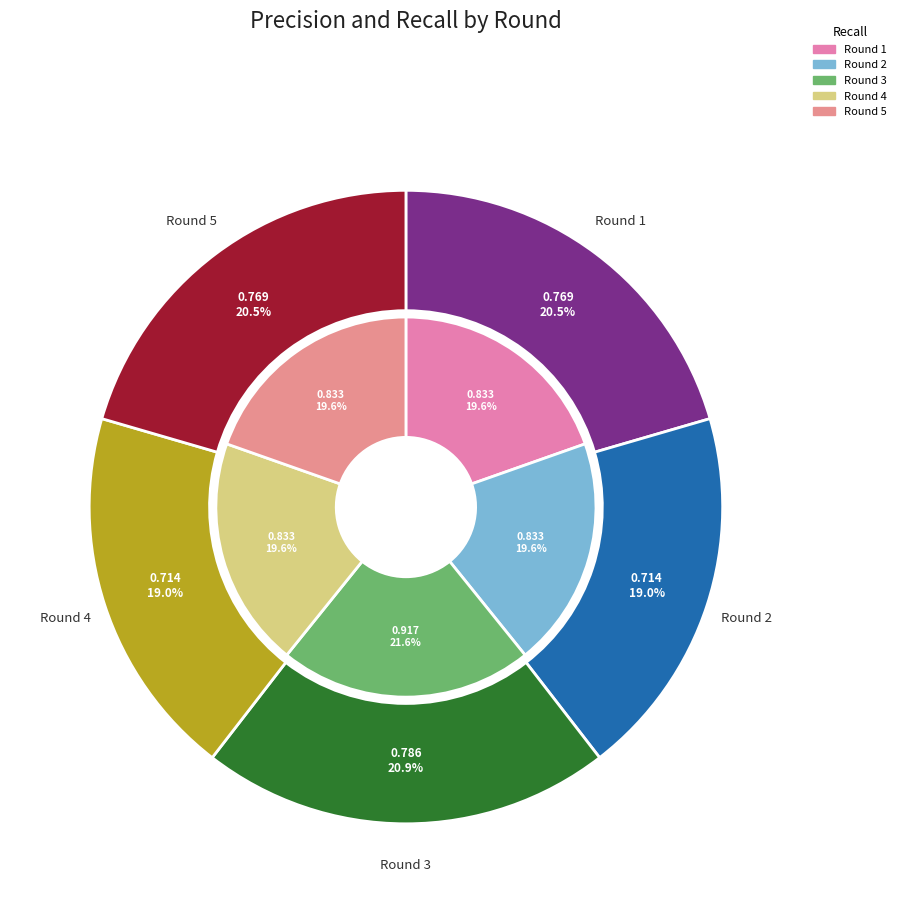

Does any single category account for the majority?

No